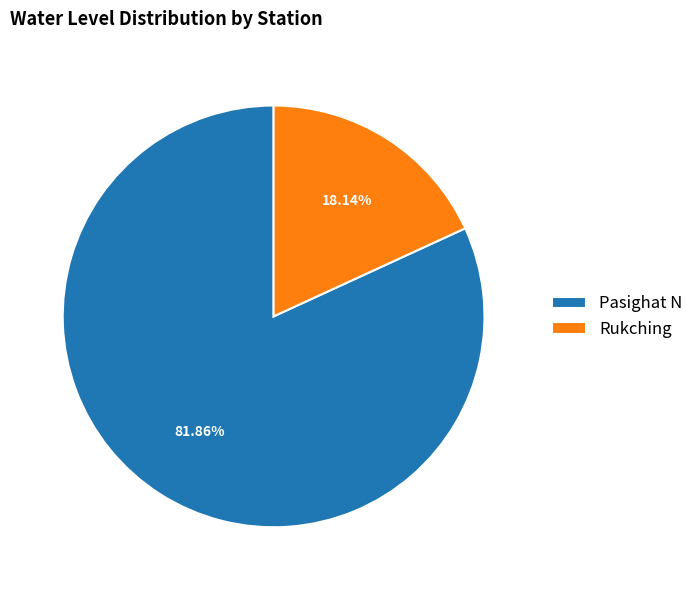

What is the majority slice?

Pasighat N